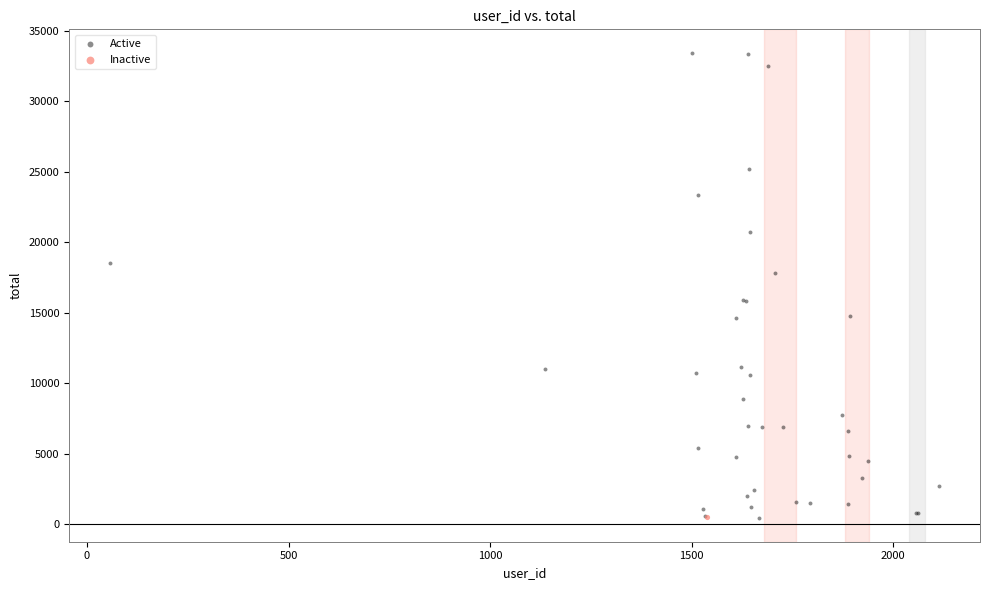

What are all the series names shown in the legend?

Active, Inactive